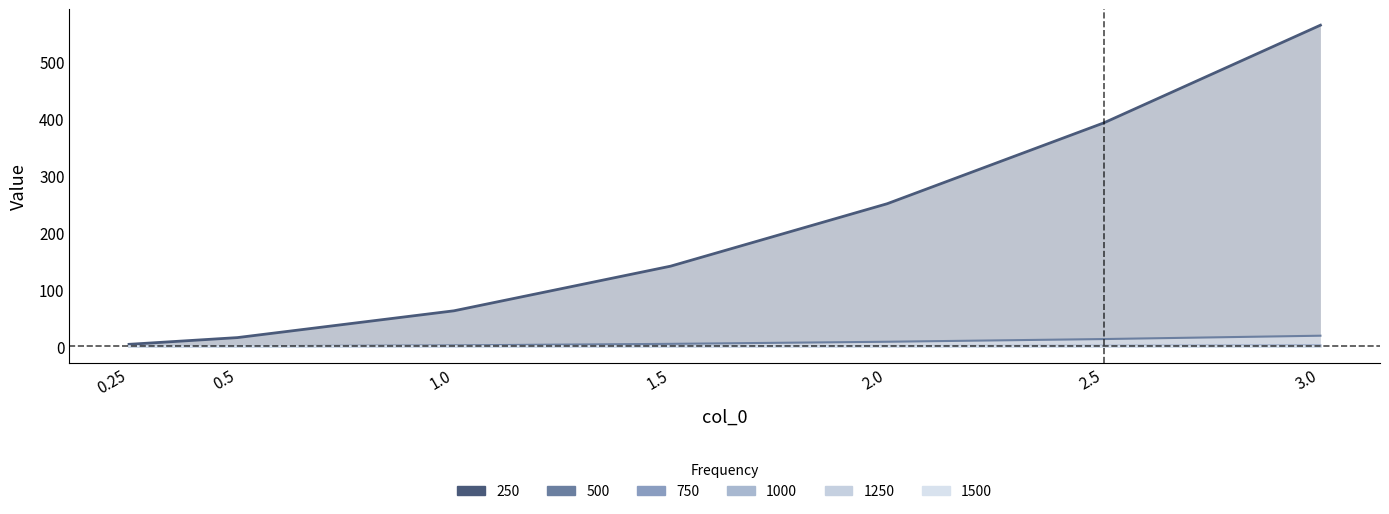

How many series are shown in this chart?

6